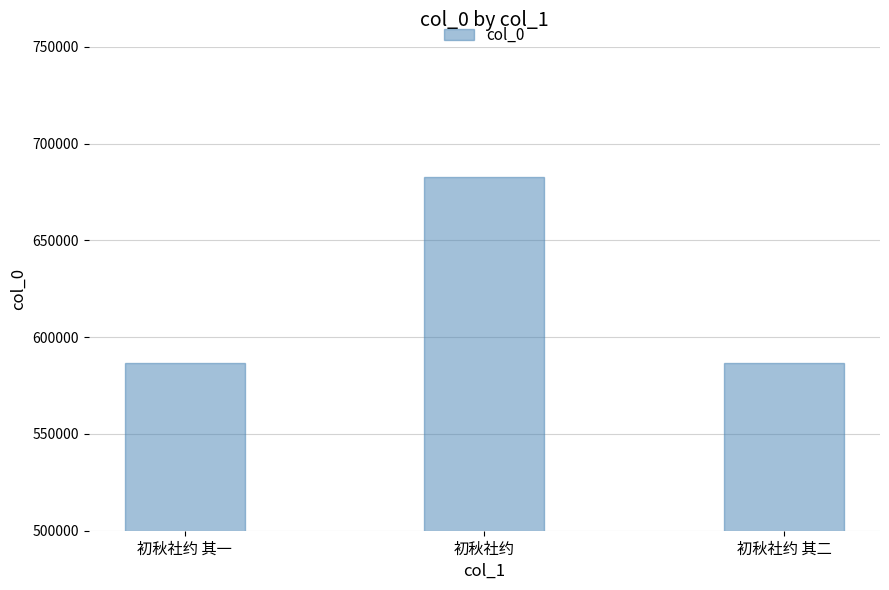

At which category does the chart reach its peak across all series?

初秋社约